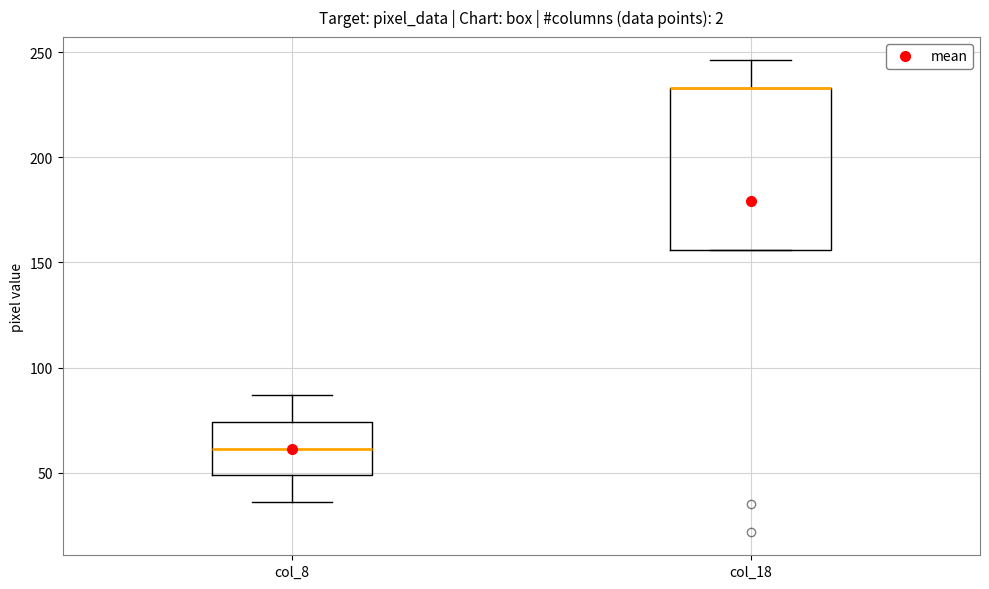

Reading left to right, transcribe this box plot: for each box, give where its median line is, the range the box spans, and where its two whiskers end, as read against the y-axis. The values are not printed on the chart, so give them approximately, as read against the axis.

col_8: median 60, box 50 to 75, whiskers 35 to 85
col_18: median 235 (drawn on the box's upper edge), box 155 to 235, whiskers 155 to 245